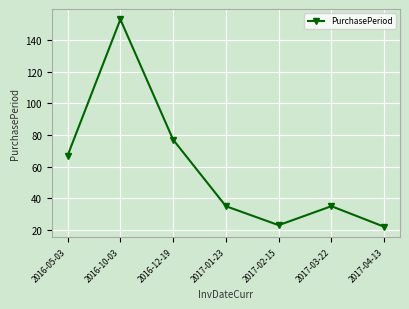

Reading right to left, transcribe all the data shown in this chart.

22	35	23	35	77	153	67